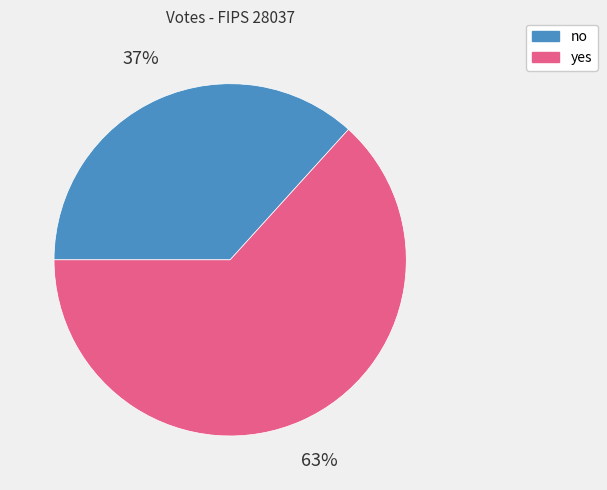

To the nearest percent, what percentage of the pie is yes?

63%